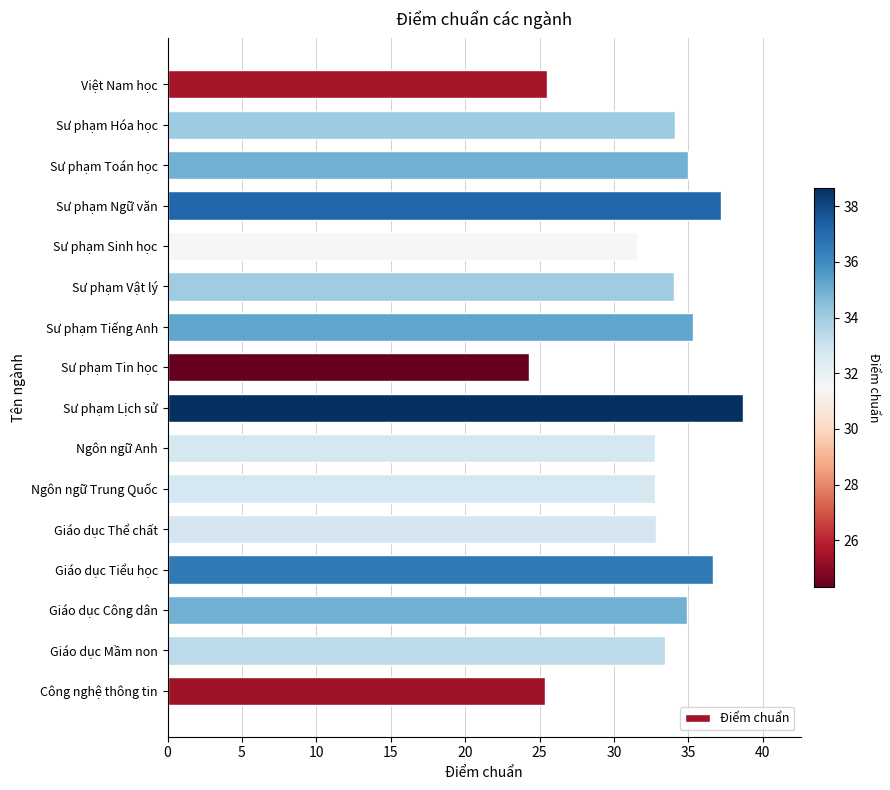

What is the change in value from Công nghệ thông tin to Ngôn ngữ Trung Quốc?

+7.4